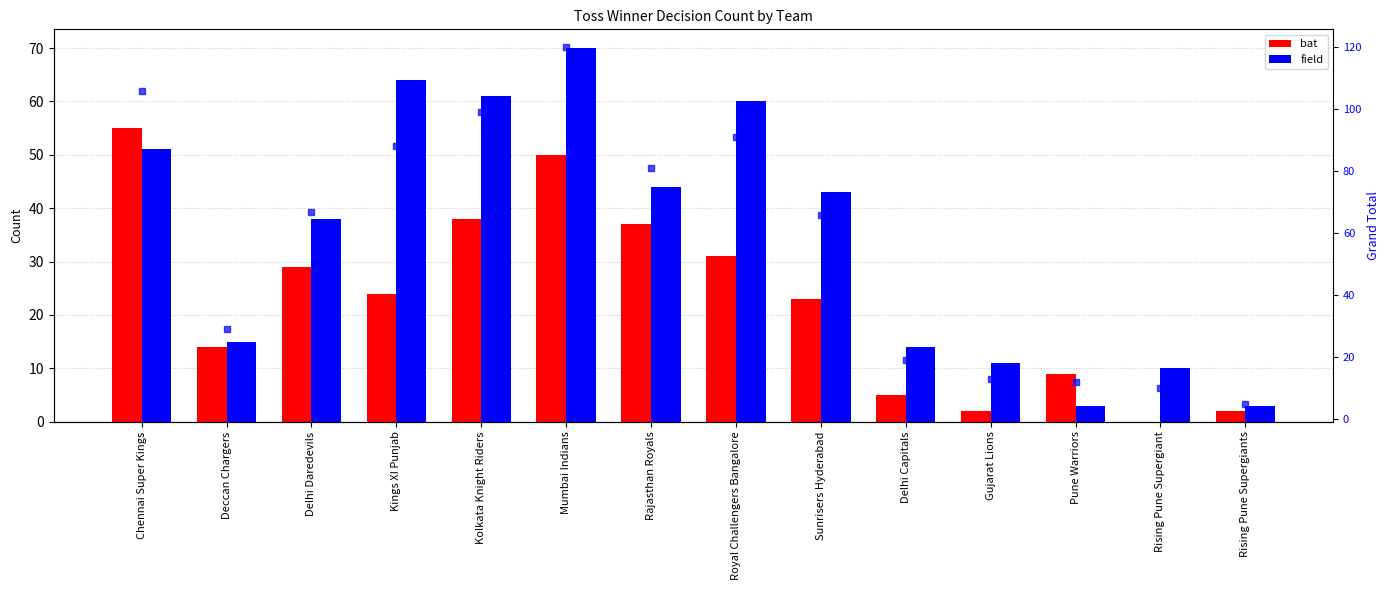

What is the total value across all series at Kolkata Knight Riders?

198